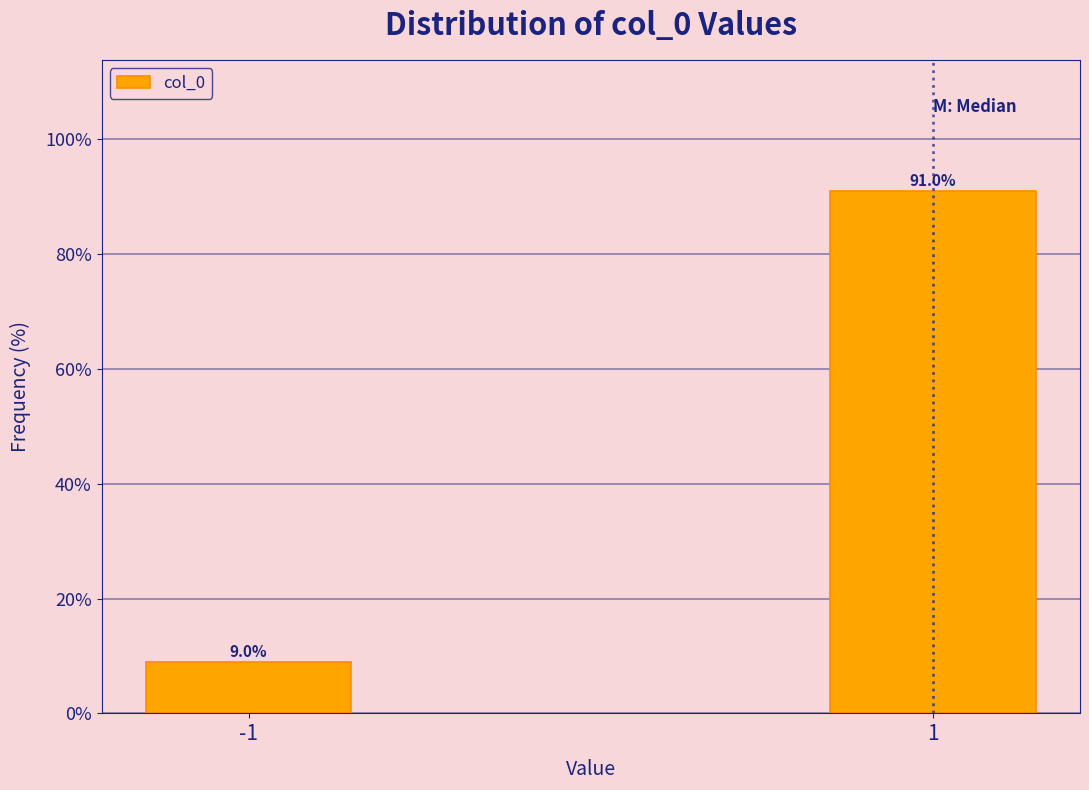

Reading left to right, list all the values displayed in this chart.

-1=9.0	1=91.0